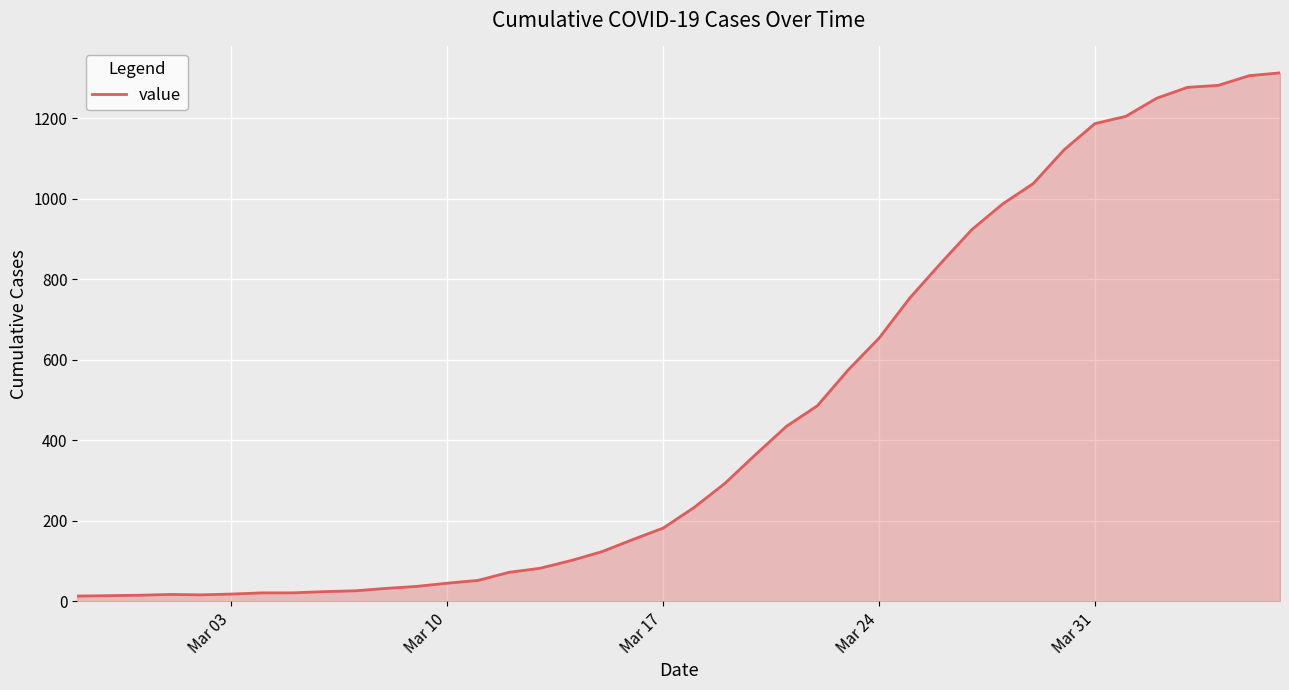

What is the greatest value displayed?

1313